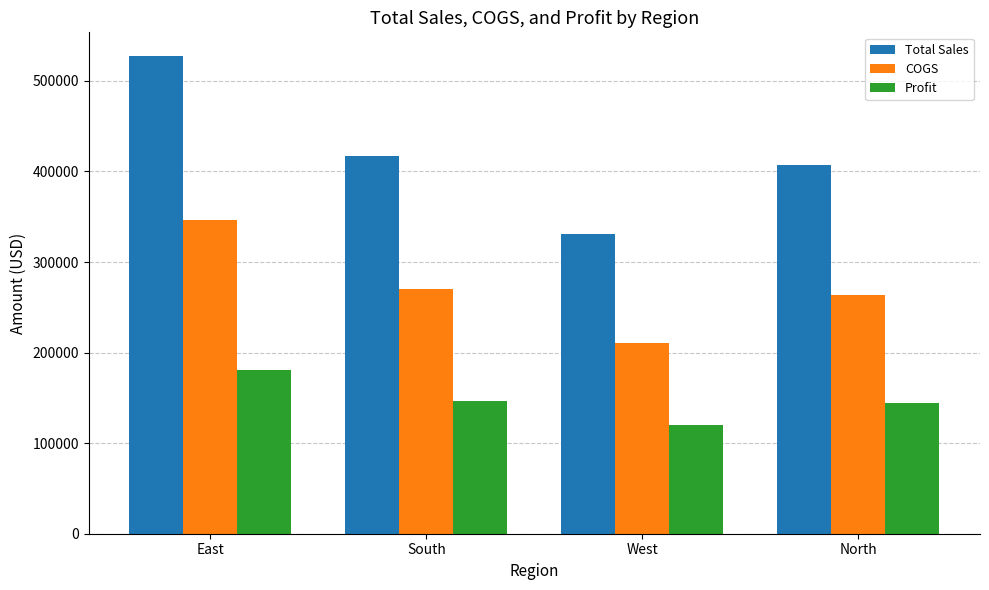

Is the value of COGS at West greater than the value of Profit at West?

Yes